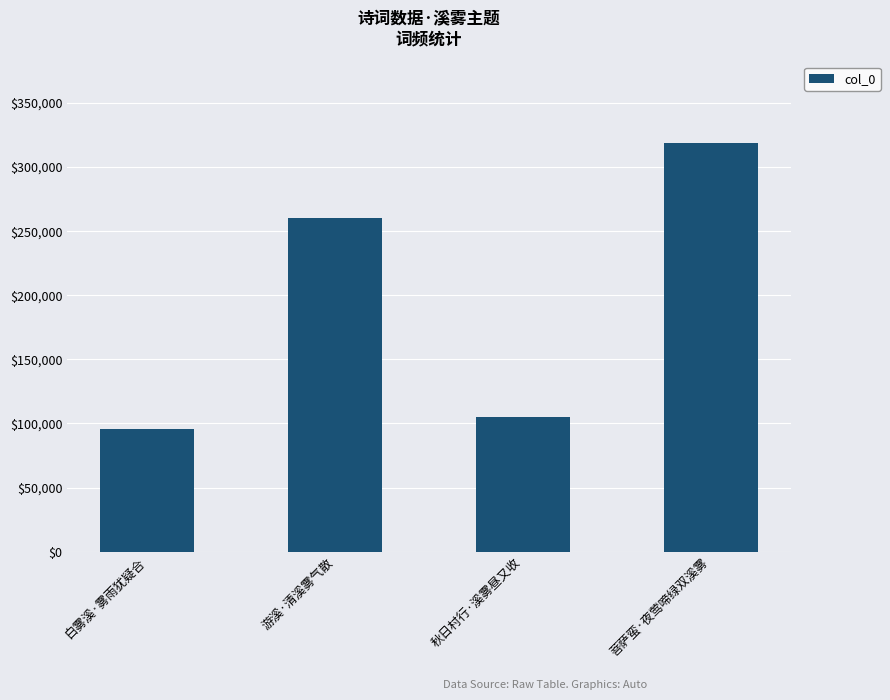

What value does the data have at 秋日村行·溪雾昼又收?

105021